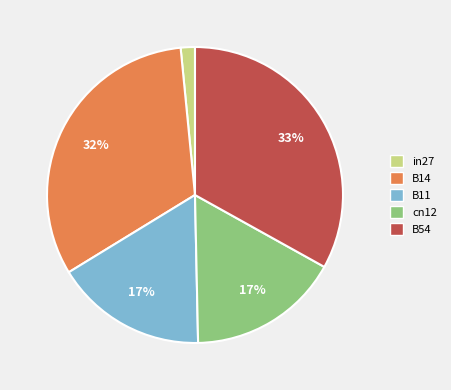

Does any single category account for the majority?

No